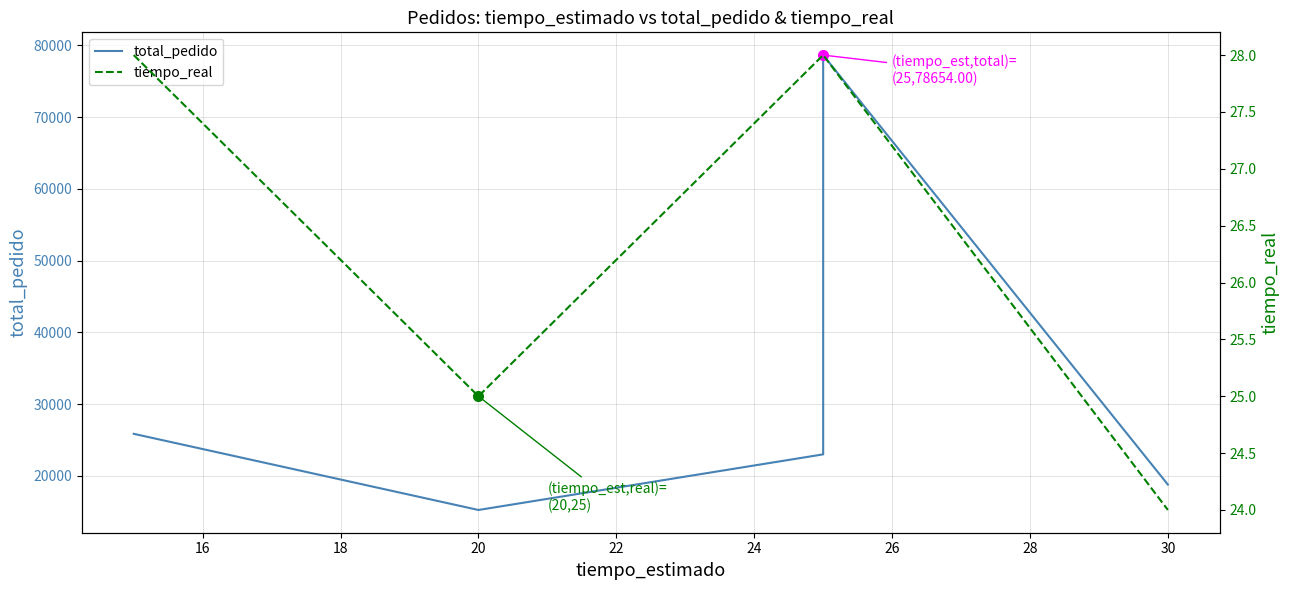

How many values in the total_pedido series are below 23000?

2